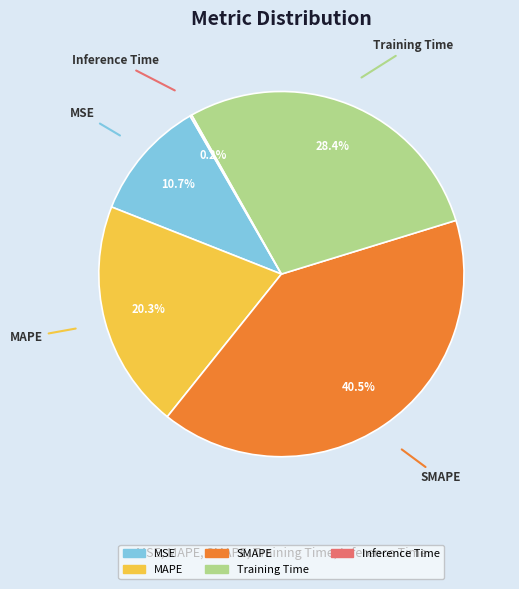

Is there any slice that represents more than half of the pie?

No